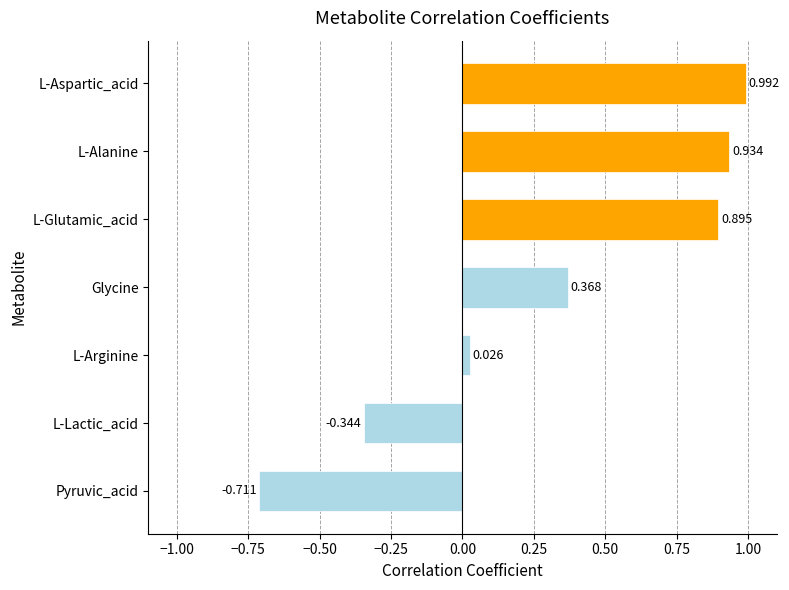

Does the chart contain stacked bars?

No